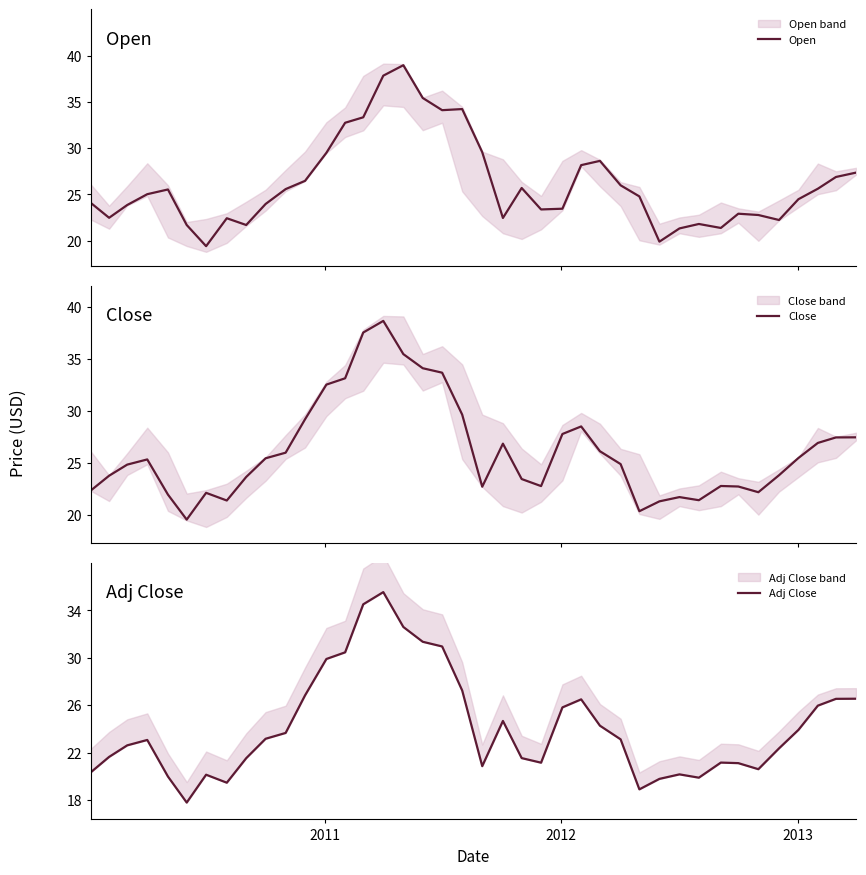

How many data points in Open are above 25?

20